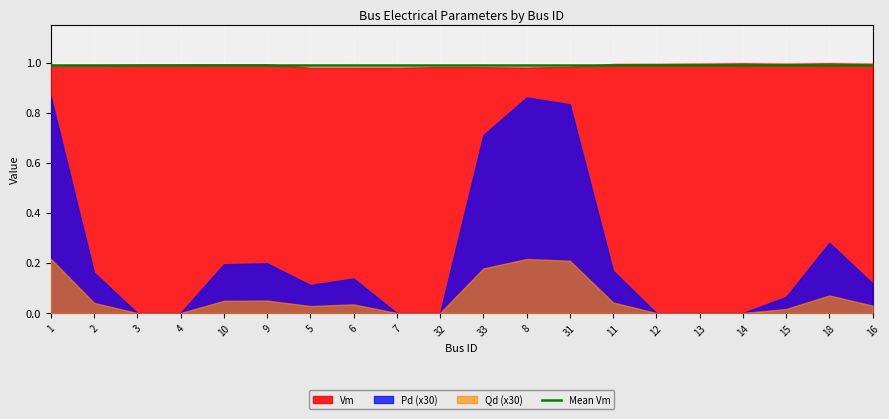

At which label is Qd closest to 0?

3